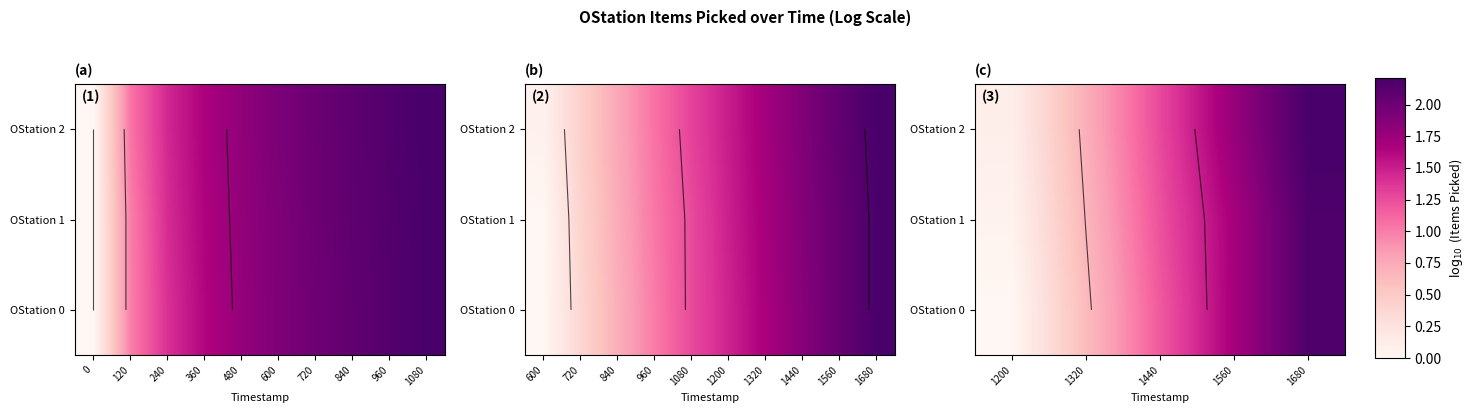

Between 1200 and 1320, which series saw the biggest shift?

OStation 0